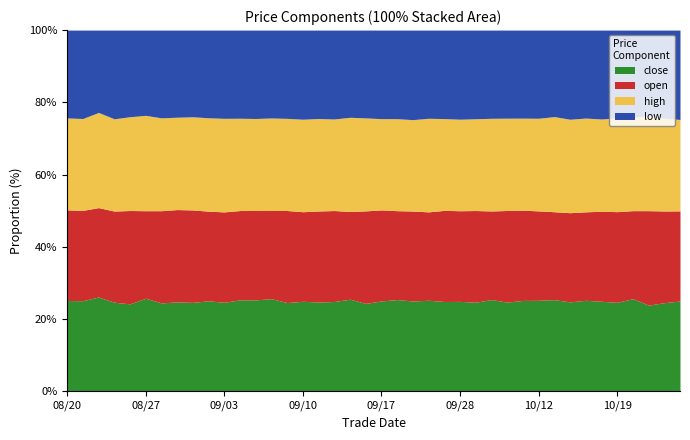

At which label does high reach its peak?

20211021